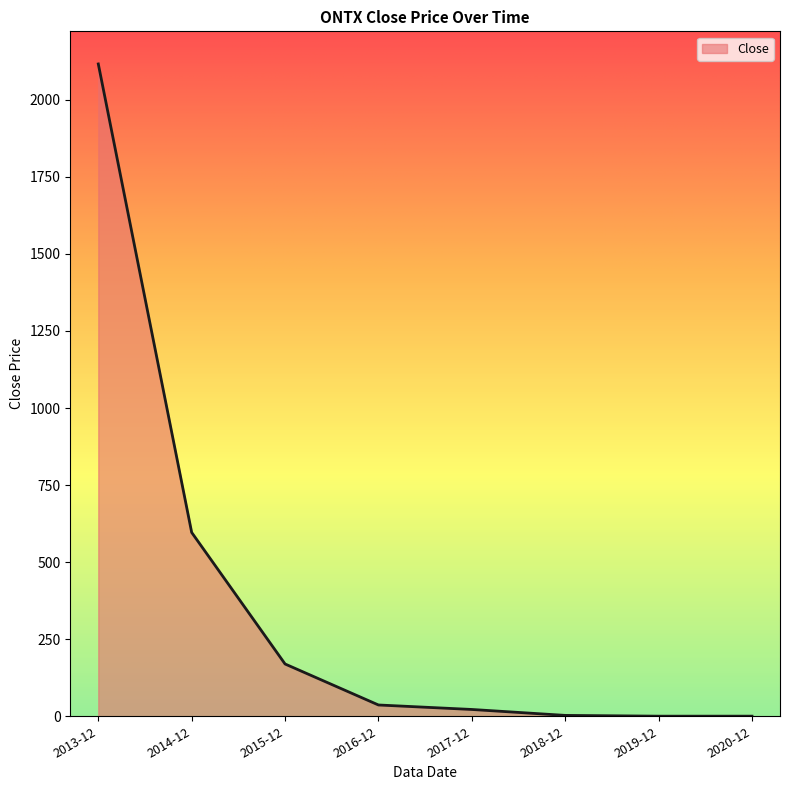

The value at 2015-12 is 304.7. True or false?

False